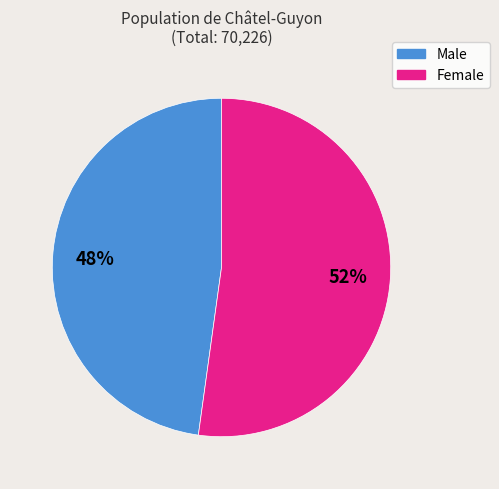

Which category accounts for the majority?

Female